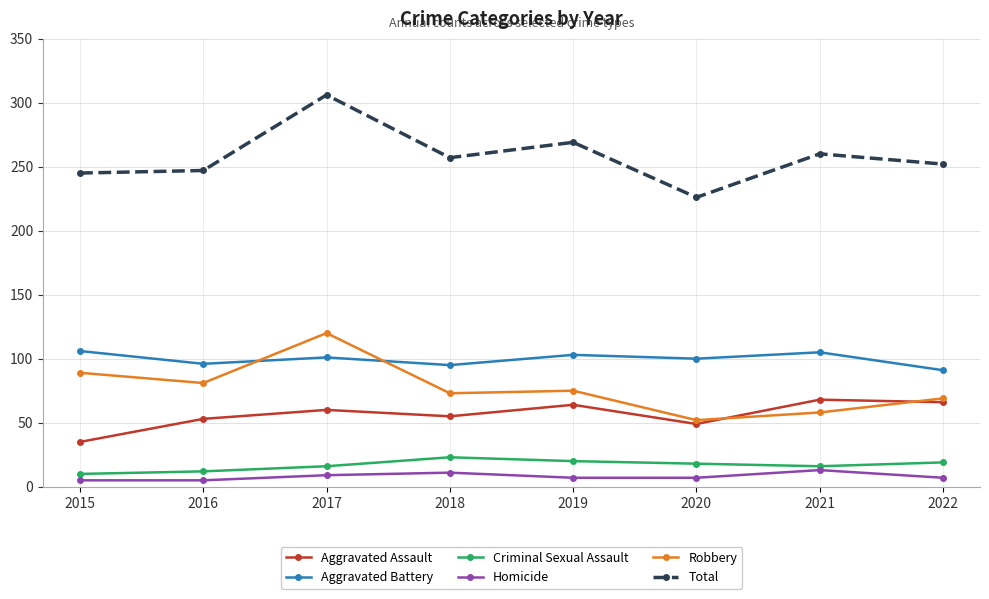

What is the difference between the Criminal Sexual Assault values at 2018 and 2020?

5